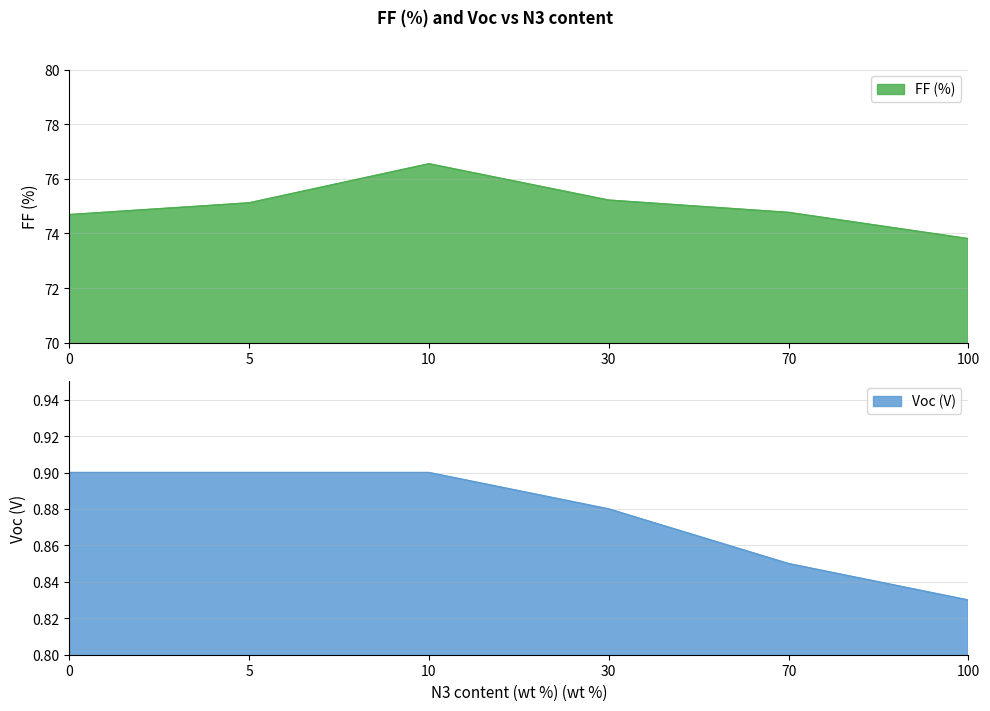

At 70, list the series in order from smallest to largest.

Voc (V), FF (%)